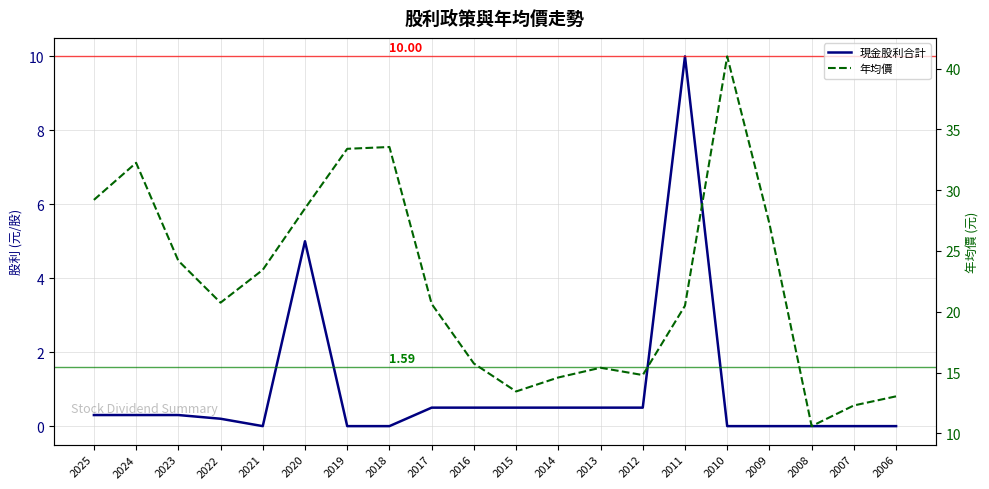

What is the value of the 年均價 point at the 19th from the left?

12.3